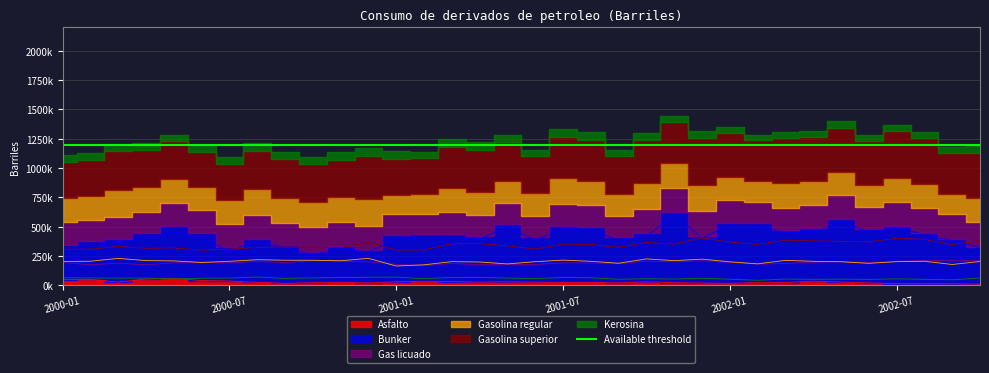

Does the chart have visible grid lines?

Yes